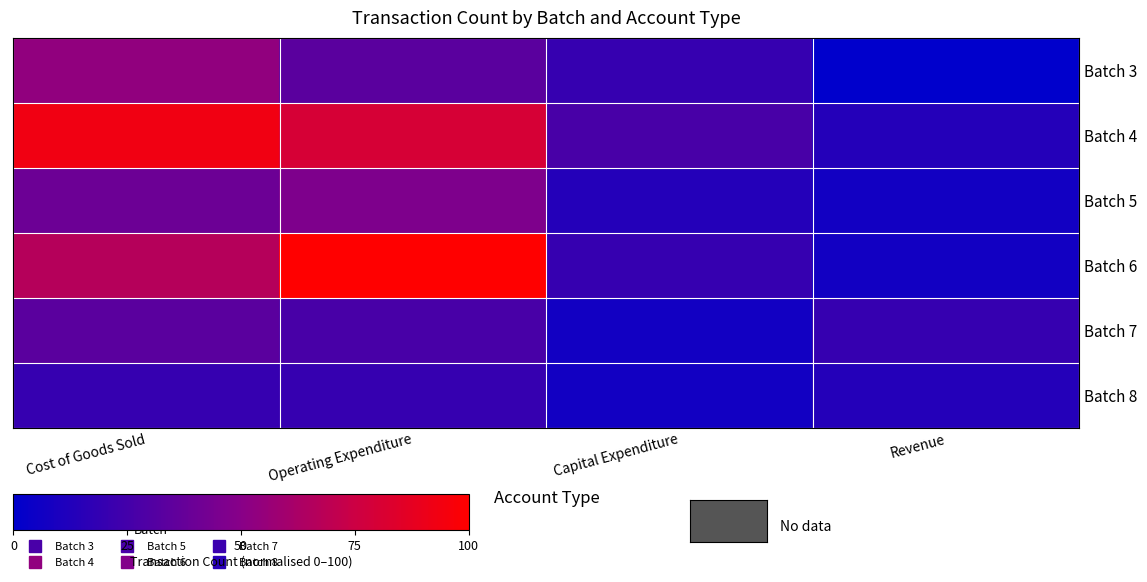

Reading left to right, extract all data points from this chart.

Batch 3: Cost of Goods Sold=53.3	Operating Expenditure=33.3	Capital Expenditure=20.0	Revenue=0.0
Batch 4: Cost of Goods Sold=93.3	Operating Expenditure=80.0	Capital Expenditure=26.7	Revenue=13.3
Batch 5: Cost of Goods Sold=40.0	Operating Expenditure=46.7	Capital Expenditure=13.3	Revenue=6.7
Batch 6: Cost of Goods Sold=66.7	Operating Expenditure=100.0	Capital Expenditure=20.0	Revenue=6.7
Batch 7: Cost of Goods Sold=33.3	Operating Expenditure=26.7	Capital Expenditure=6.7	Revenue=20.0
Batch 8: Cost of Goods Sold=20.0	Operating Expenditure=20.0	Capital Expenditure=6.7	Revenue=13.3